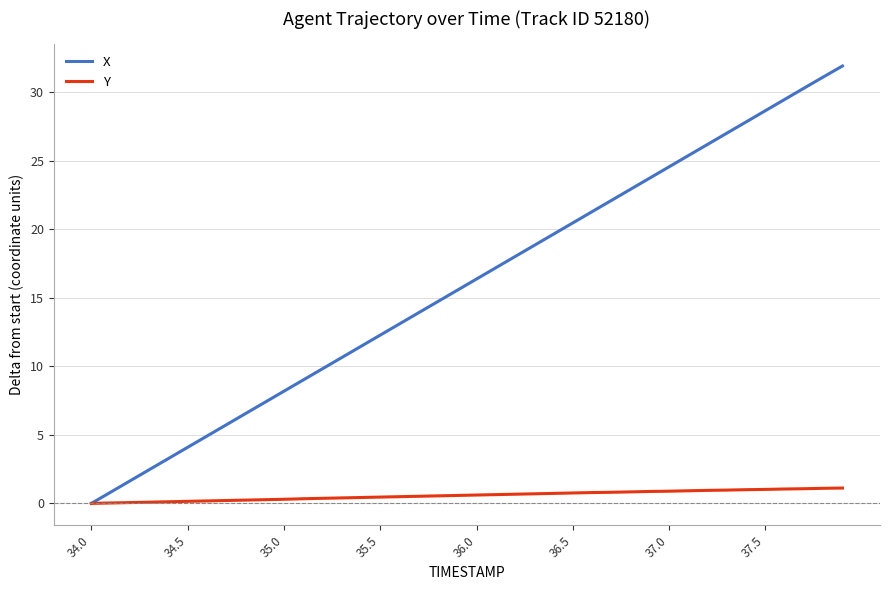

List the series in order of their peak value, lowest first.

Y, X